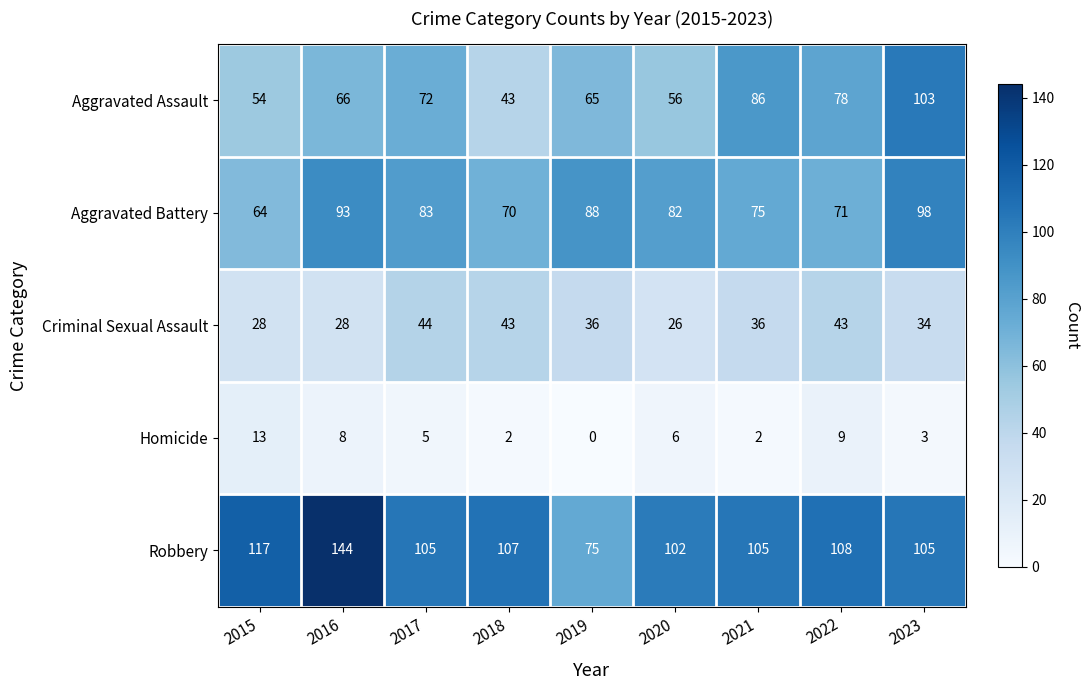

What is the difference between the Aggravated Battery values at 2019 and 2020?

6